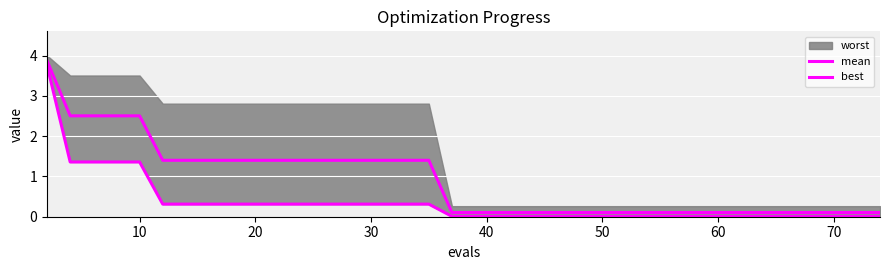

What is the value of the best point at the 18th from the left?

0.3